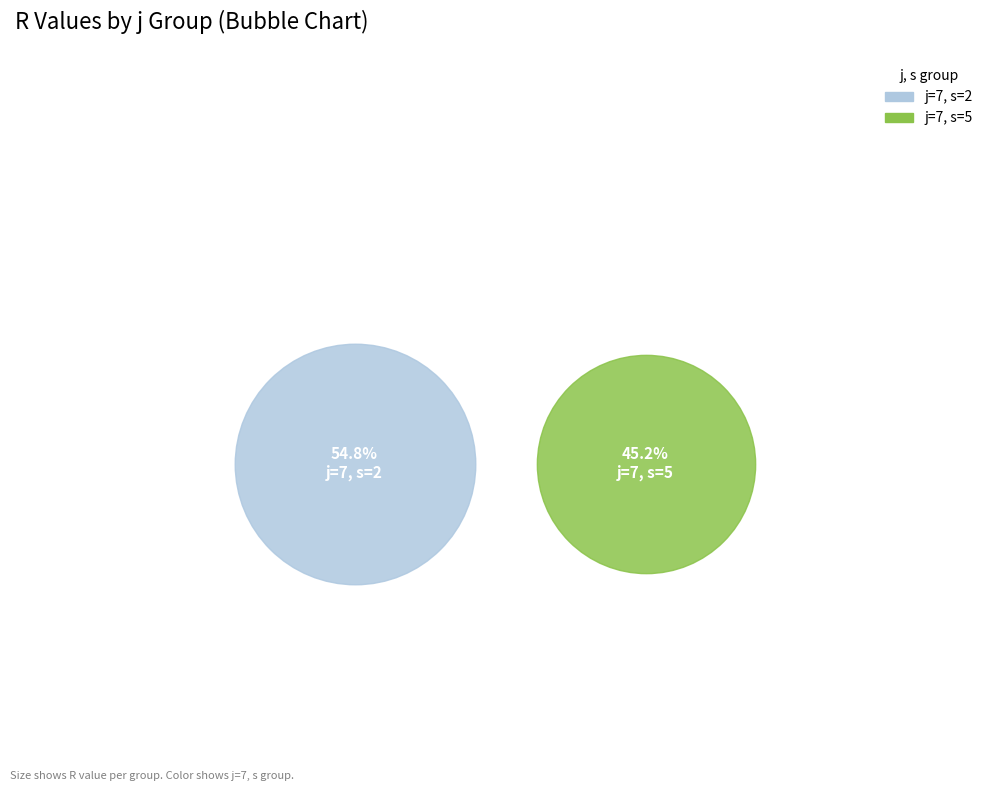

How much of the chart is everything except 6?

100.0%